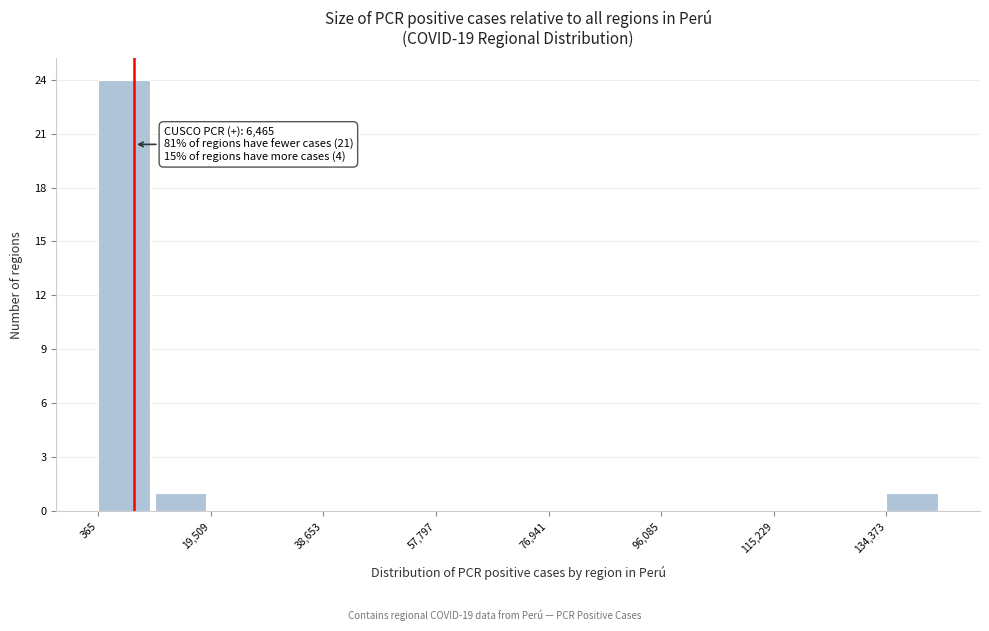

Over which range of the x-axis is the bar tallest?

0 to 10000